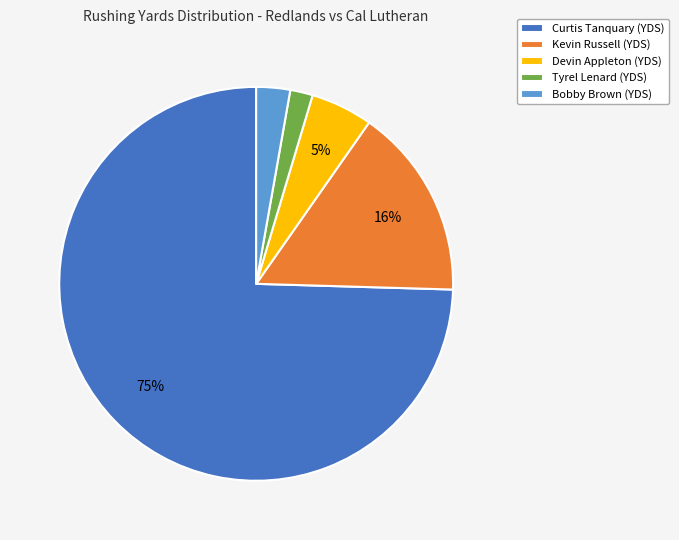

The Kevin Russell (YDS) slice represents 21% of the pie. True or false?

False